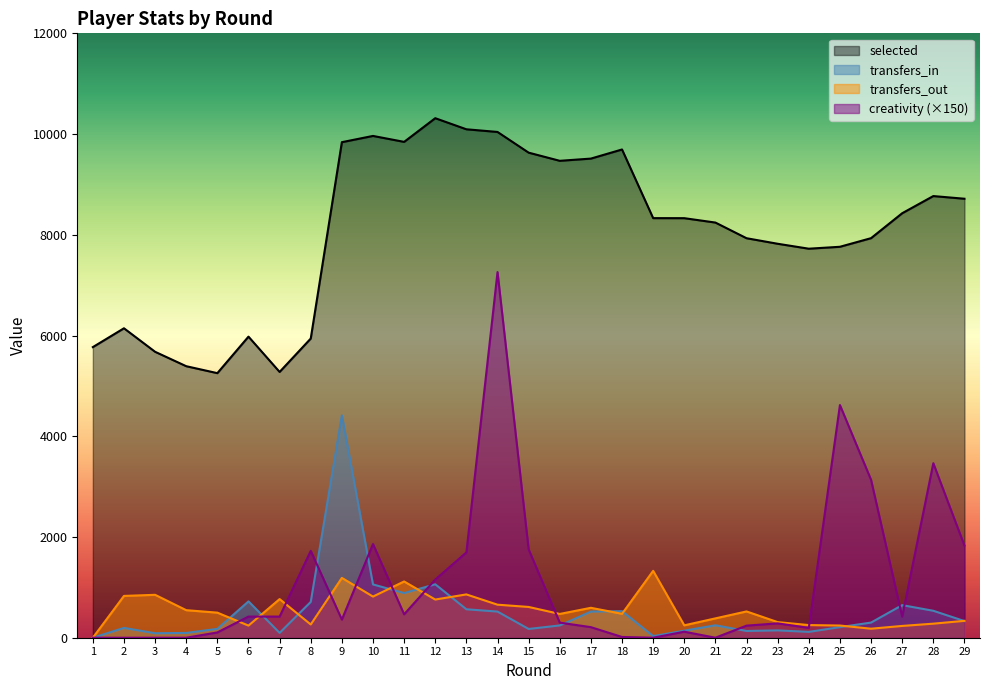

What value does the selected series have at 21?

8243